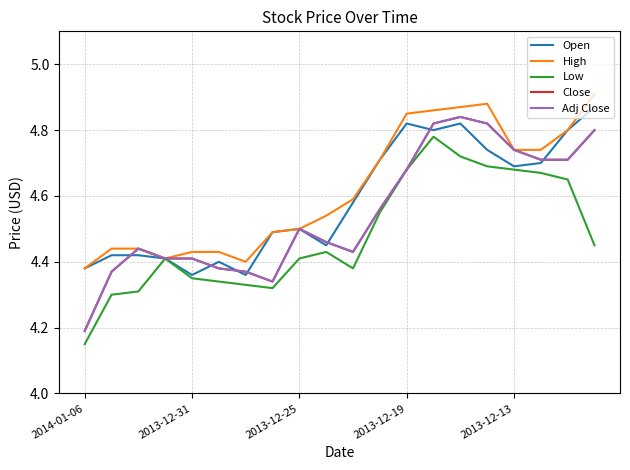

Is this an area chart (filled region under the line)?

No